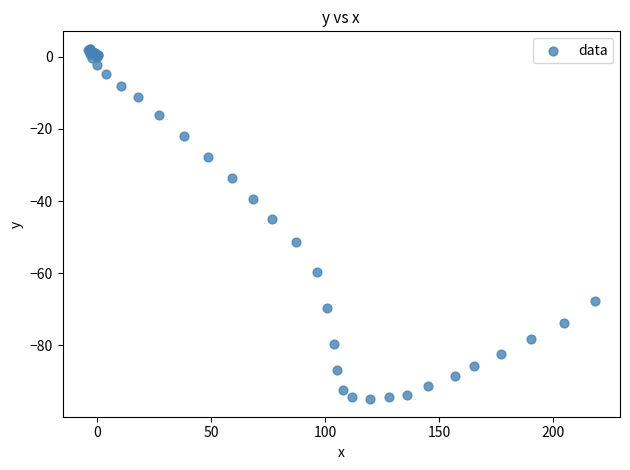

What Y value in the scatter plot is closest to -46?

-44.9